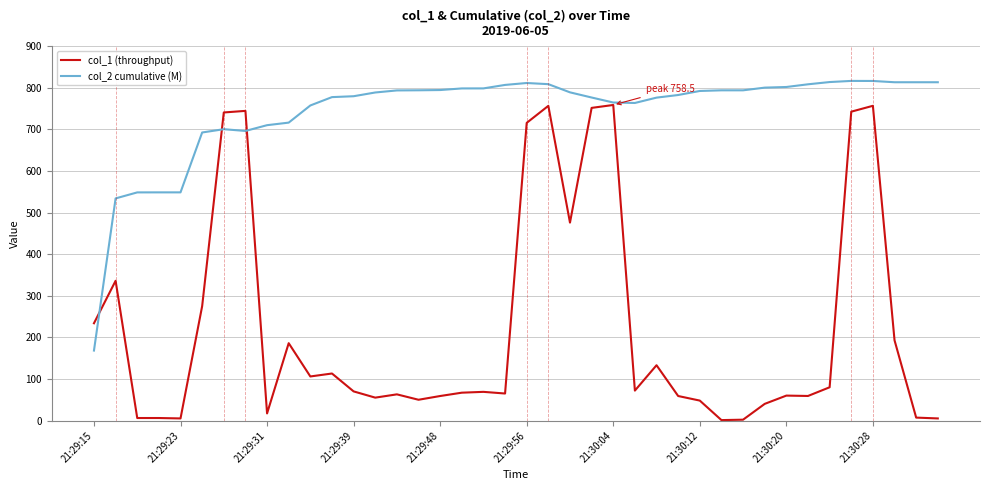

What are all the series names shown in the legend?

col_1 (throughput), col_2 cumulative (M)